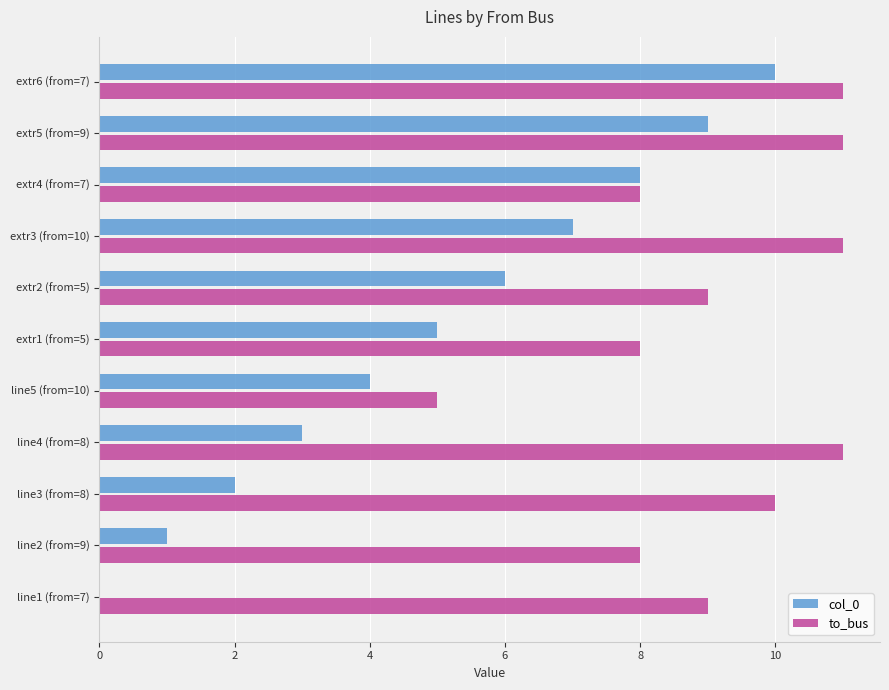

What is the maximum value for to_bus?

11